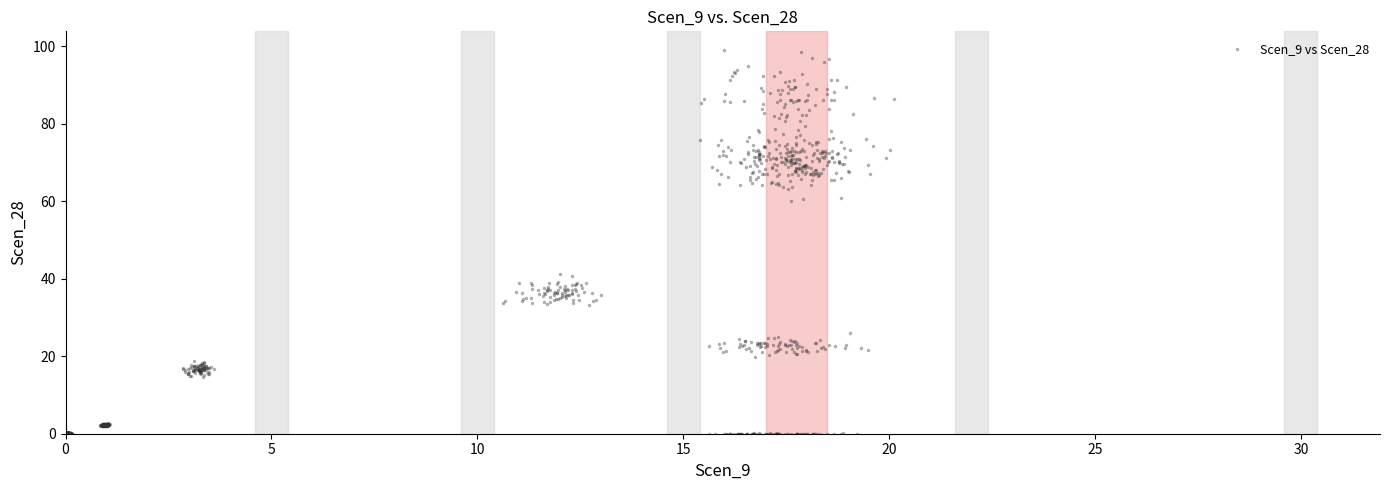

What is the range of Y values (max minus min)?

98.9